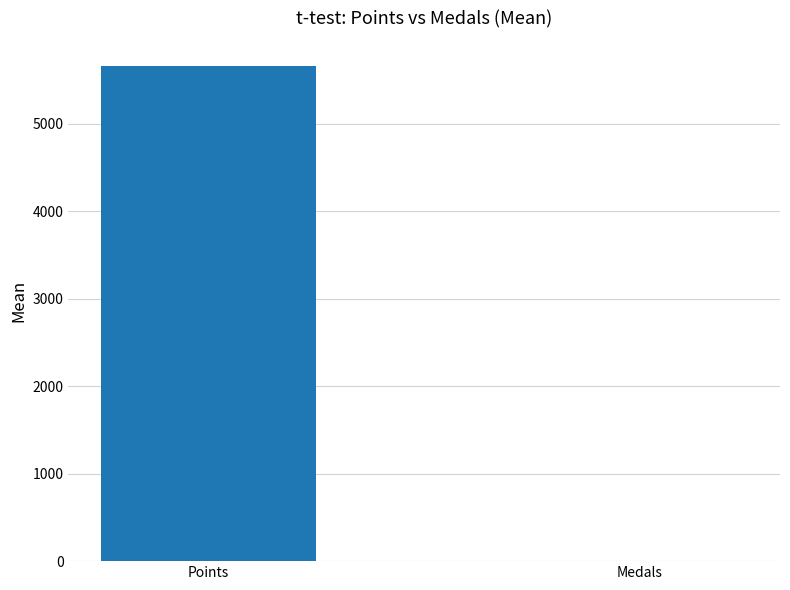

Does the chart contain stacked bars?

No